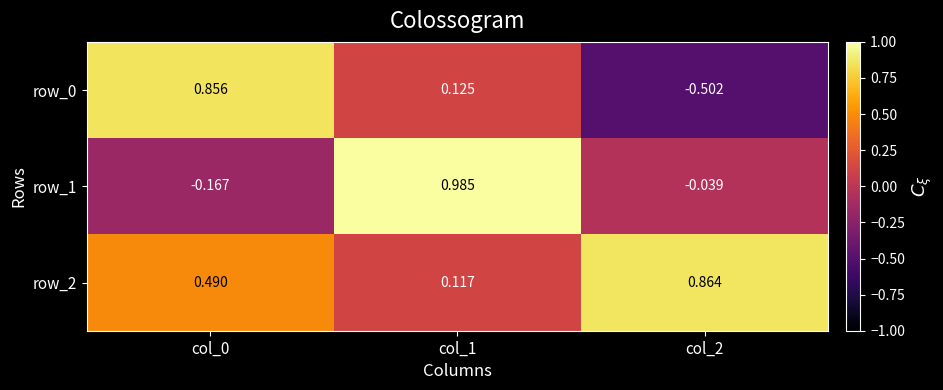

How many values in row_0 are below zero?

1